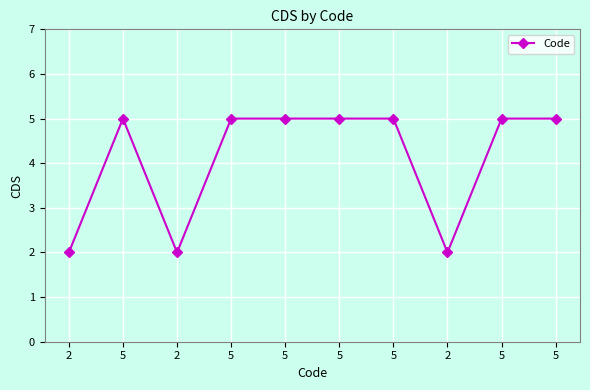

Count the number of data series in this chart.

1